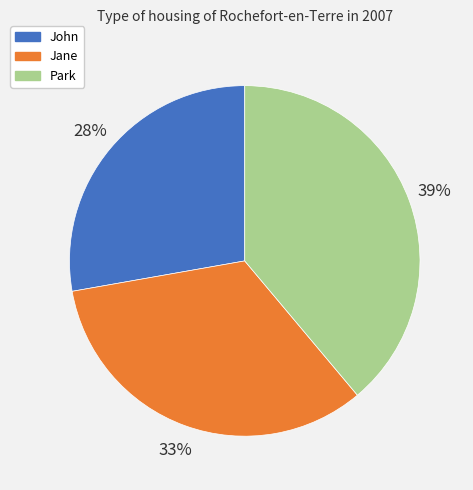

Rank the categories by value from lowest to highest.

John, Jane, Park